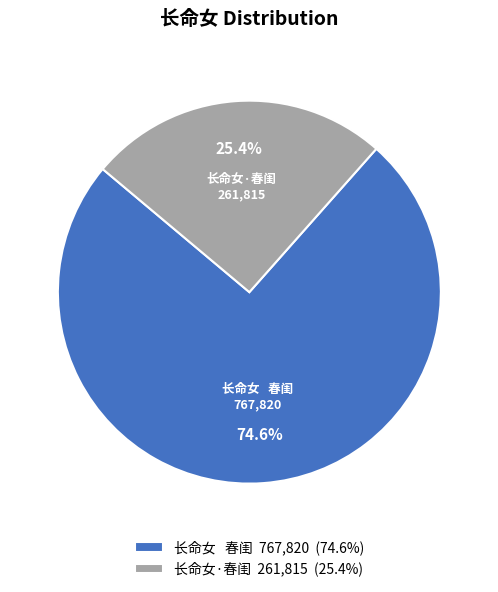

Is it true that 长命女·春闺 is 25% of the pie?

True